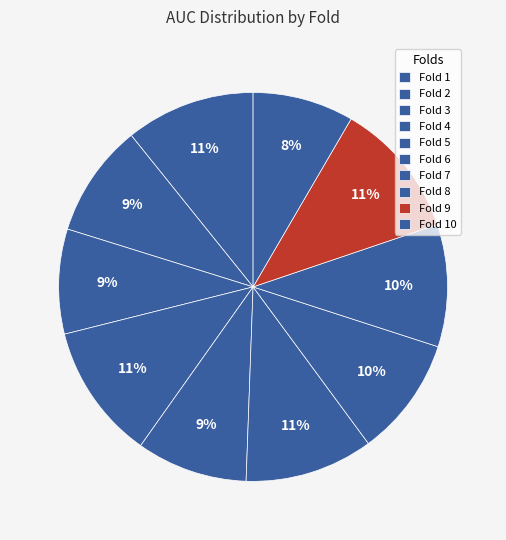

How many segments does this pie chart have?

10